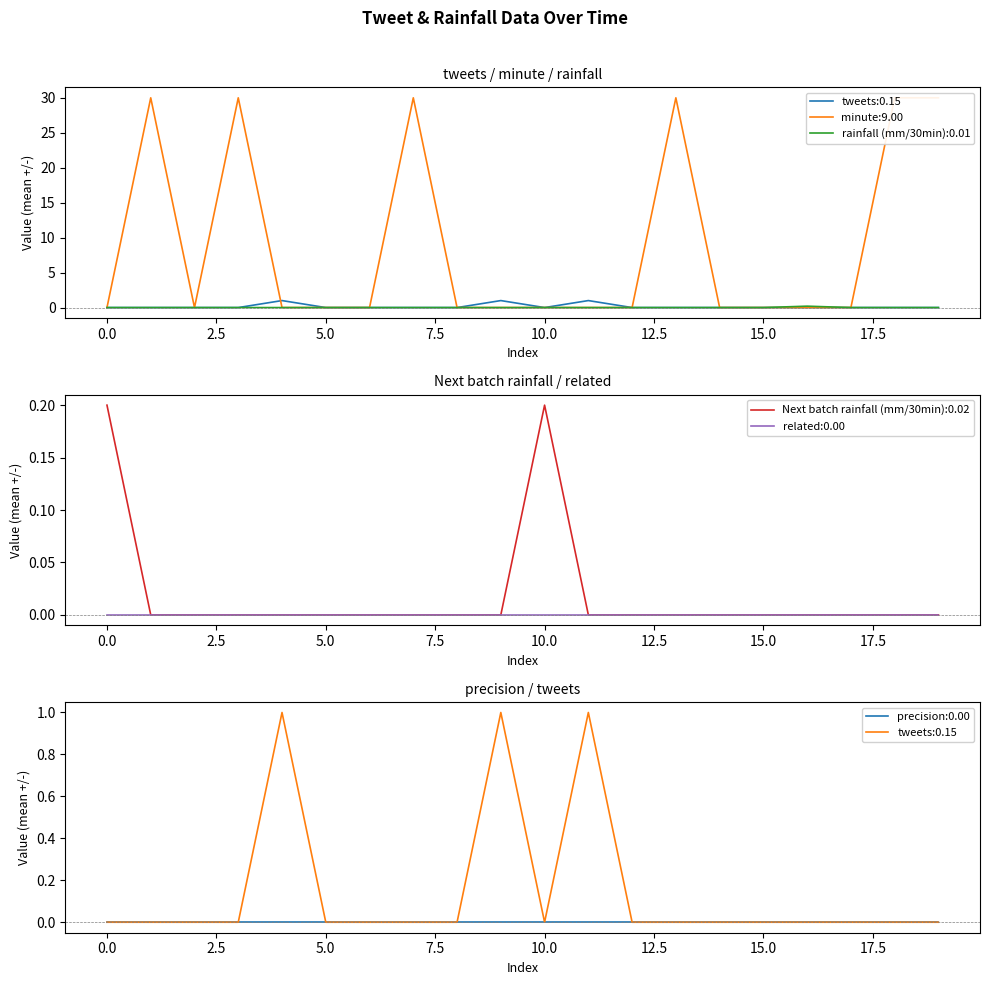

Between 2 and 8, which is larger?

2